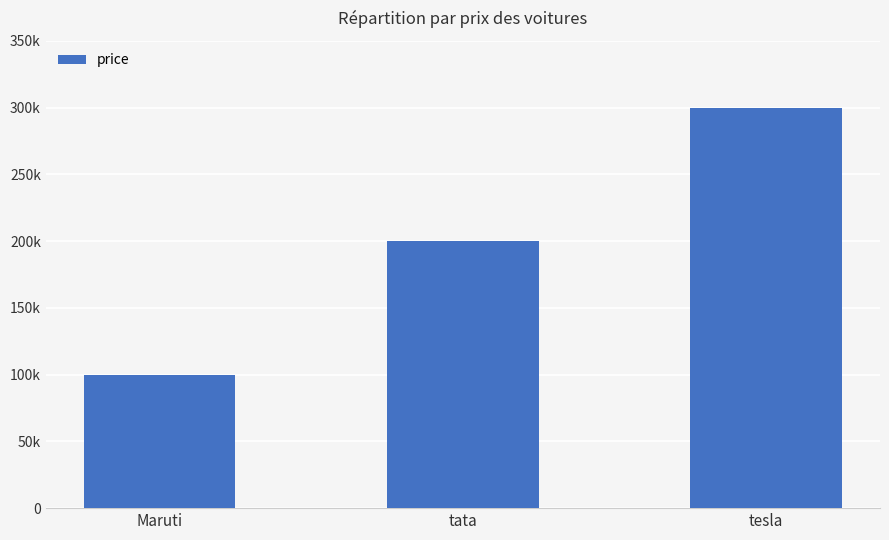

Is it true that the value at Maruti is 56578?

False